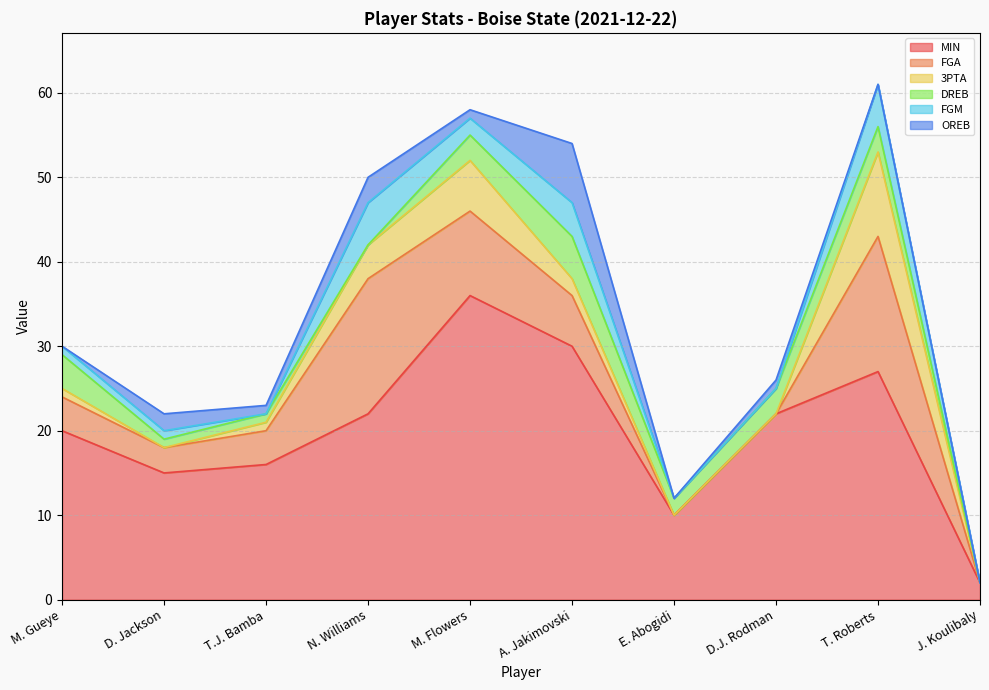

At how many categories does at least one series exceed 3?

9